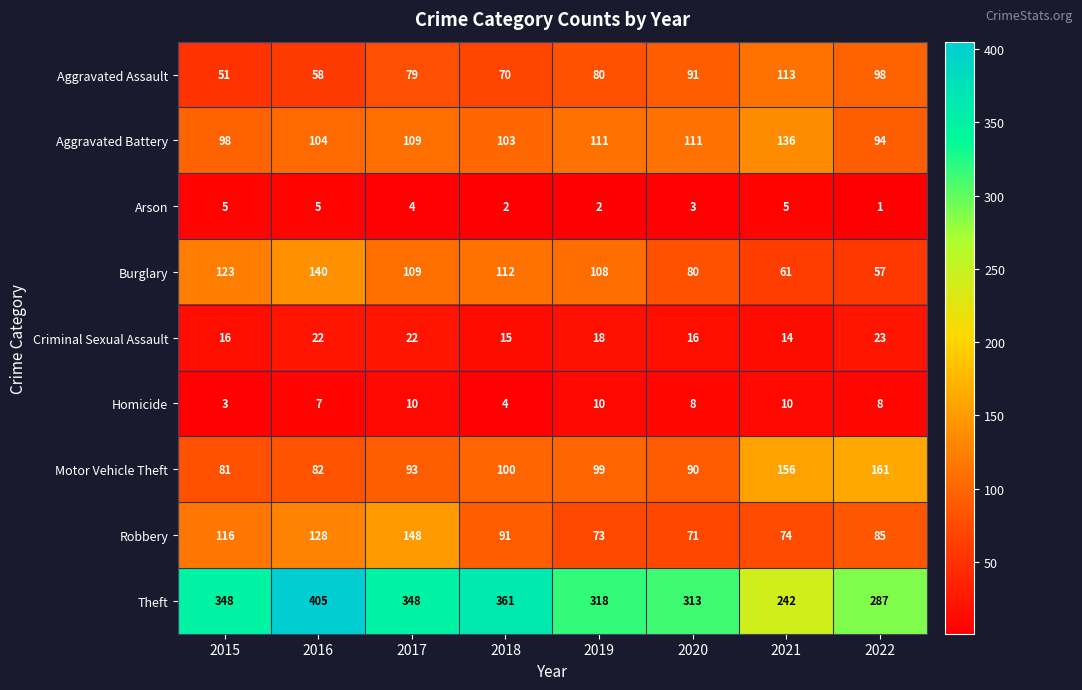

Which series has the largest total across all categories?

Theft